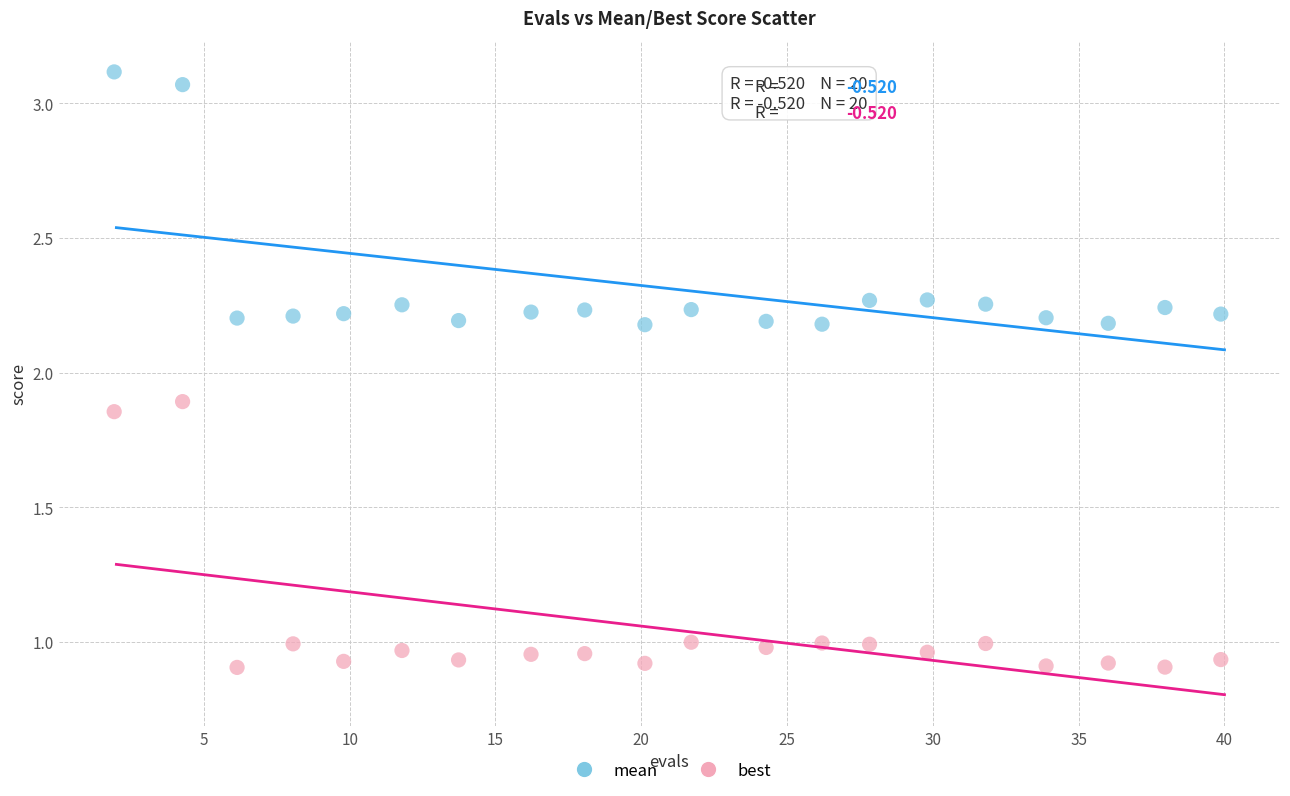

What is the X range (max minus min) for the scatter plot?

38.0